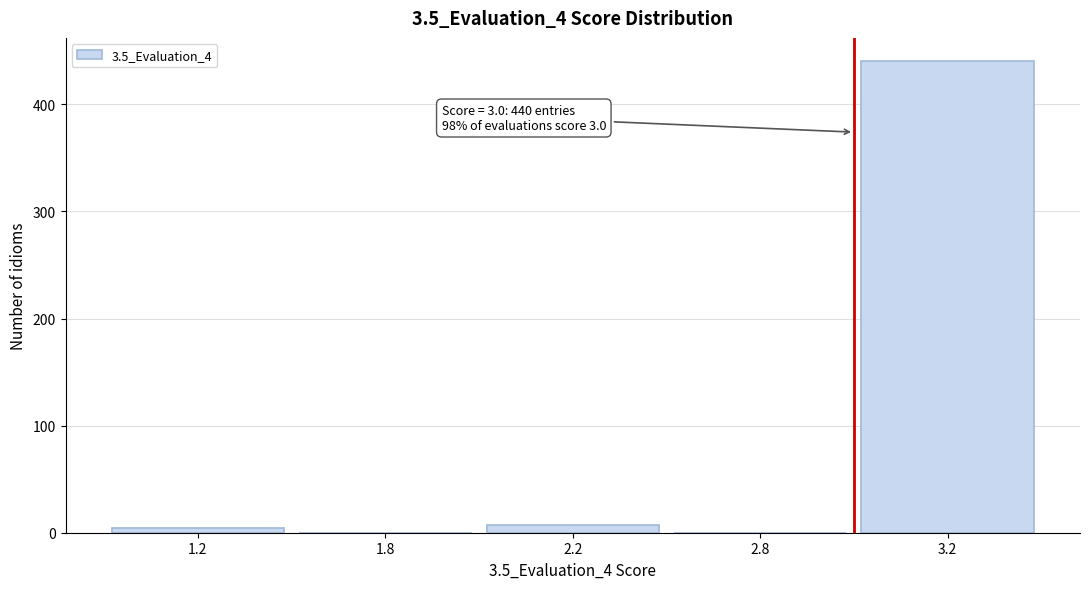

Reading left to right, what are all the values shown in this chart?

1.2=4	1.8=0	2.2=7	2.8=0	3.2=440